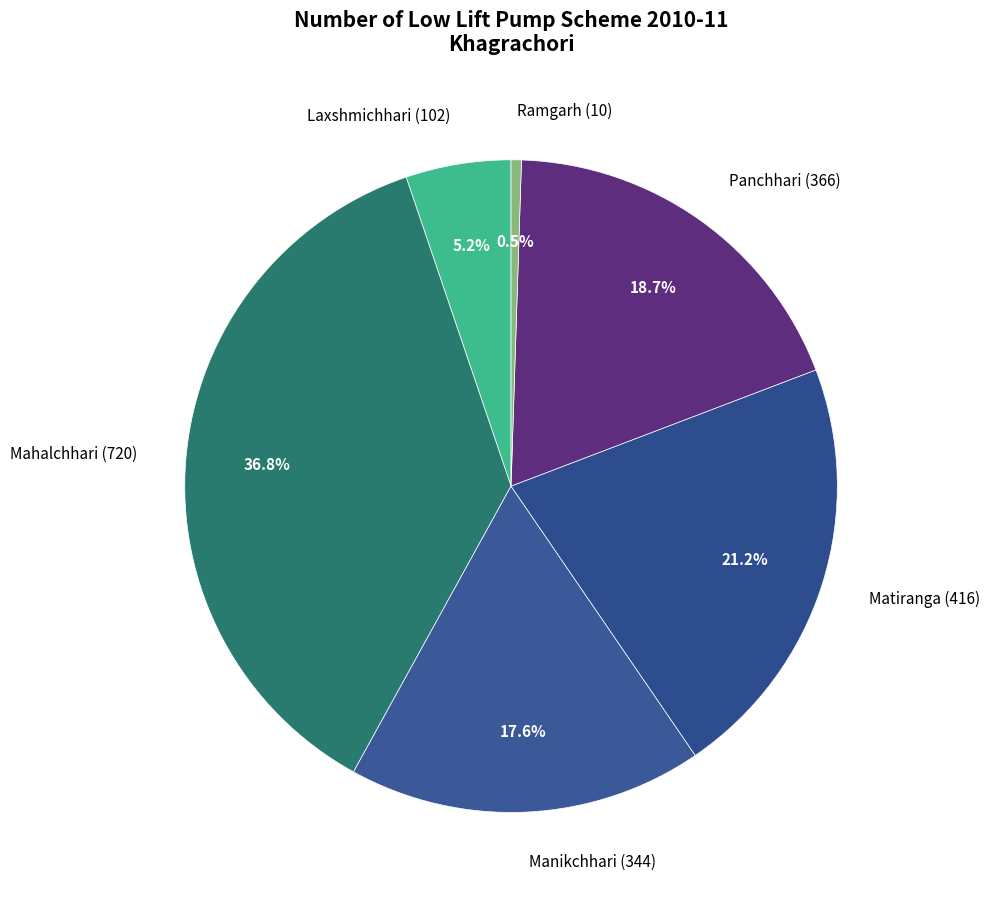

True or false: Matiranga (416) accounts for 21% of the total.

True